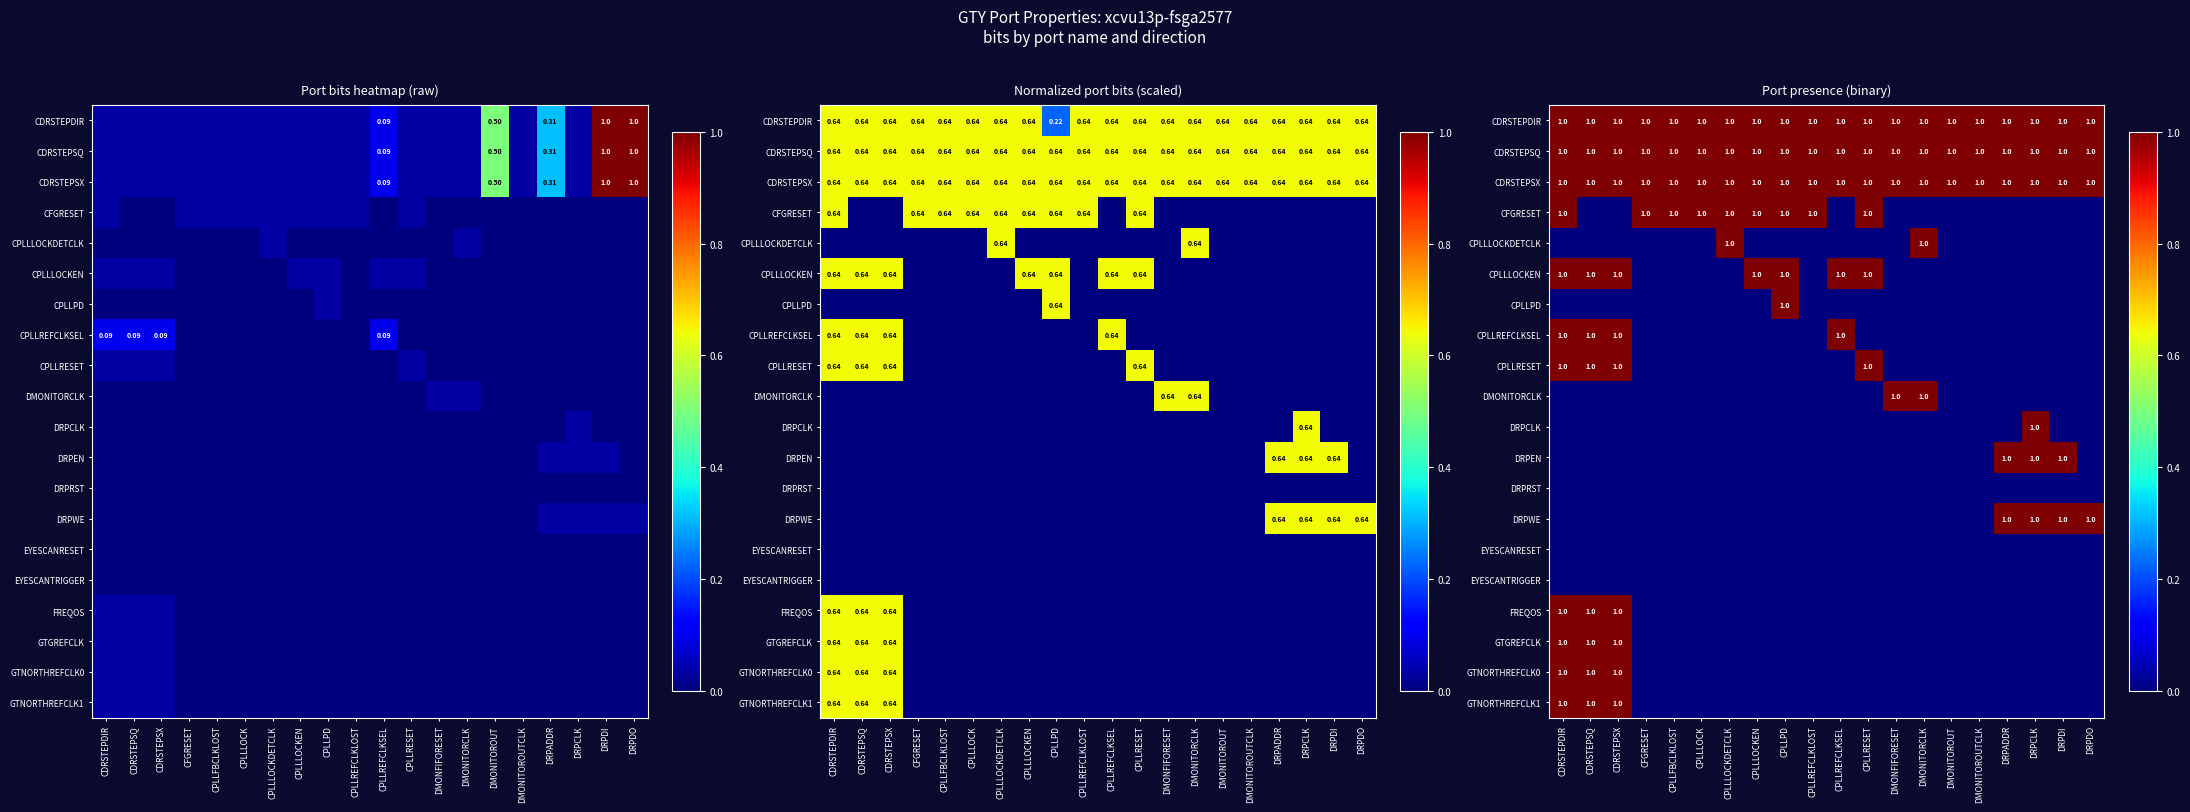

The CPLLLOCKEN series shows 1 at CPLLPD. True or false?

True